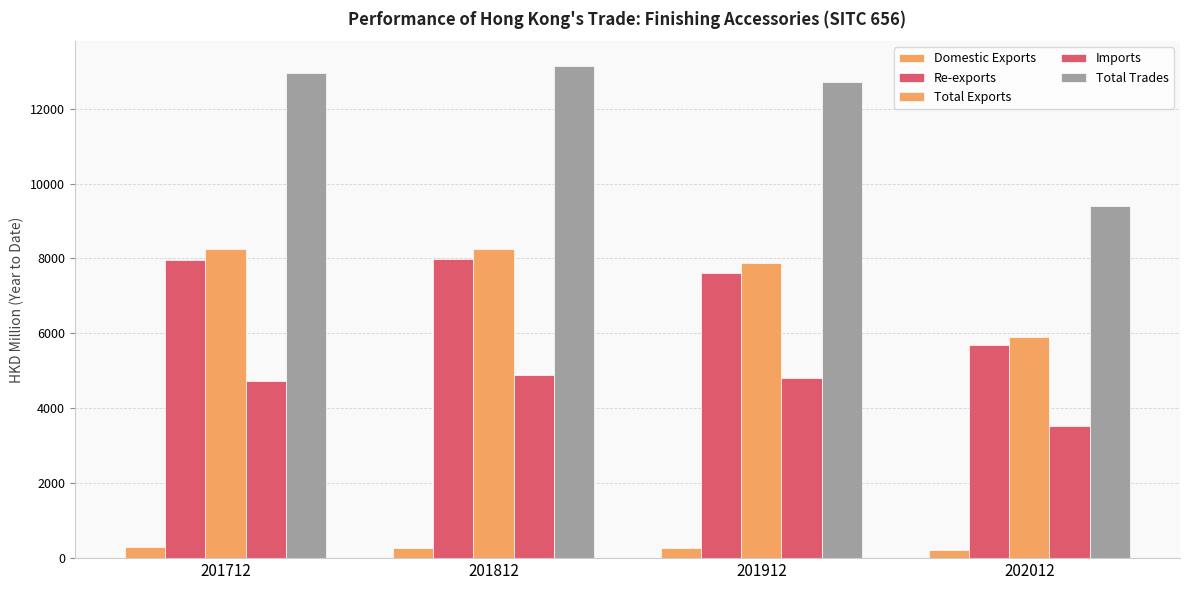

How many groups of bars are there?

4